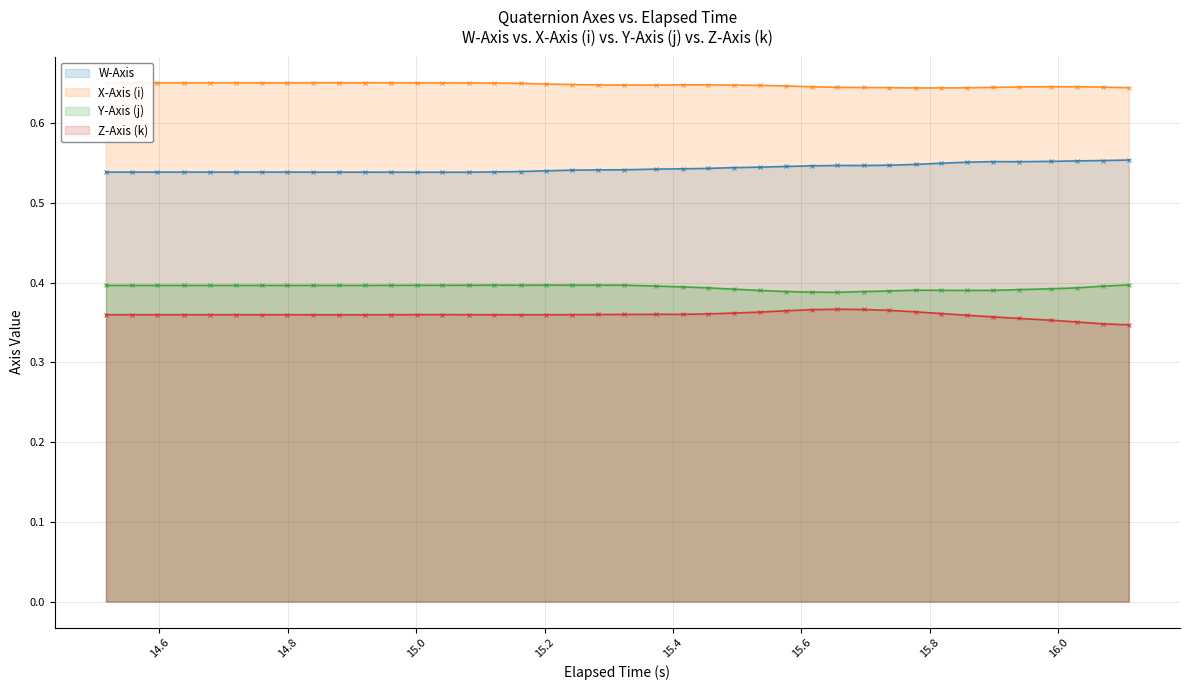

How many W-Axis values are between 0 and 1?

40